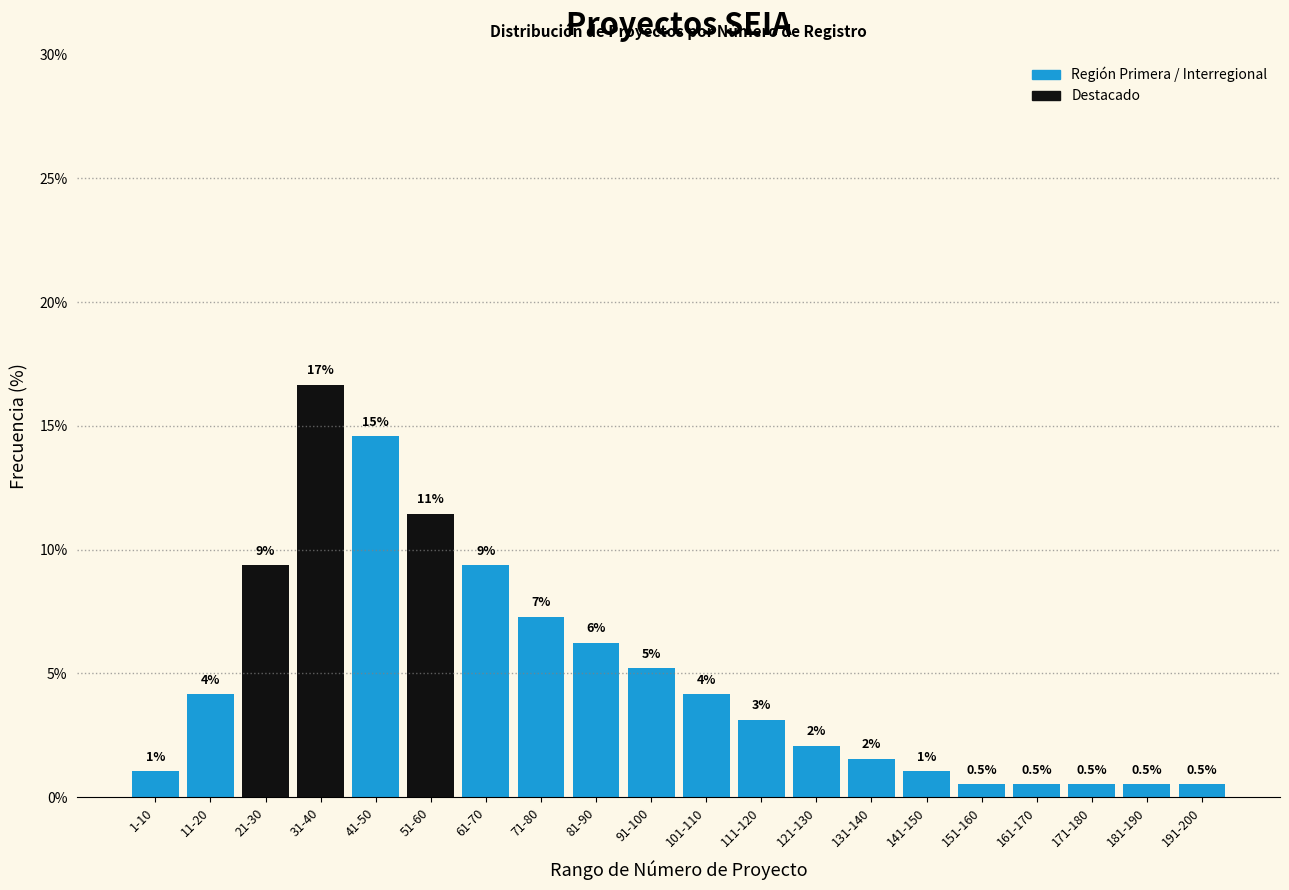

How many bars are there in total?

20